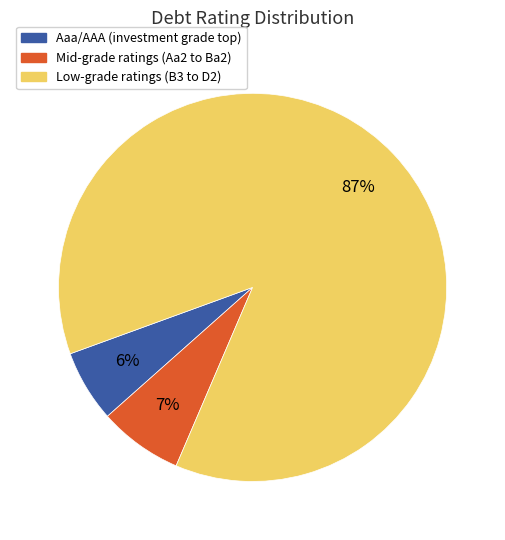

To the nearest percent, what is the difference between the largest and smallest slice percentages?

81%